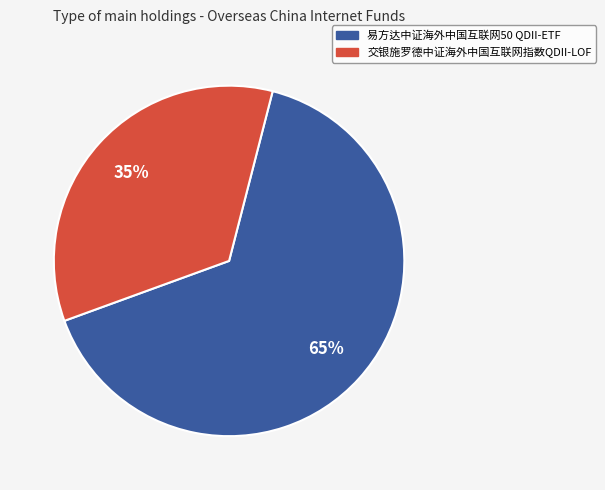

How many slices are in this pie chart?

2